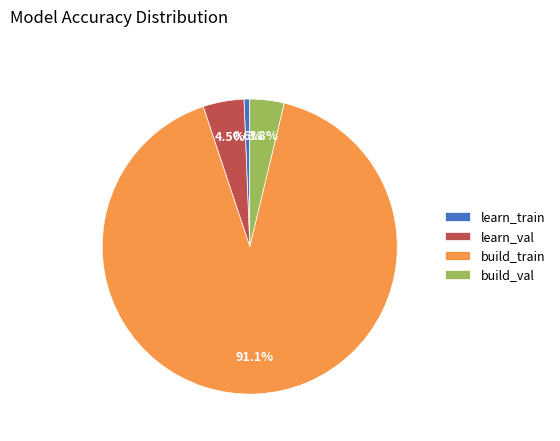

True or false: learn_train accounts for 1% of the total.

True